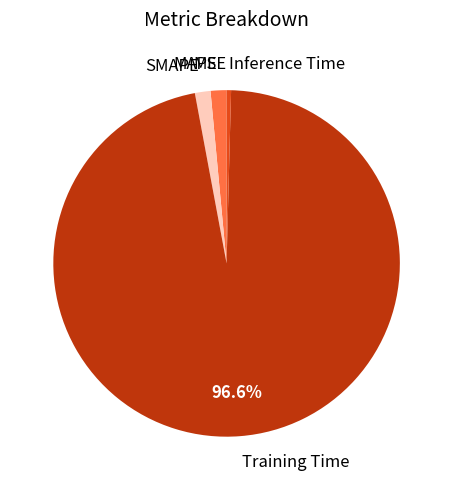

Rank the categories by value from lowest to highest.

MSE, Inference Time, MAPE, SMAPE, Training Time